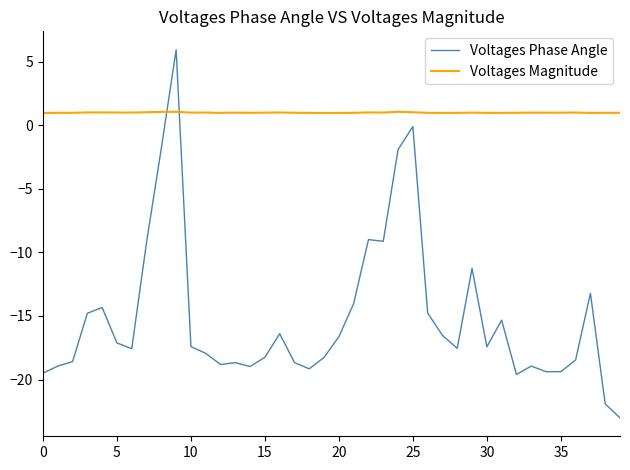

What is the greatest value displayed?

5.9